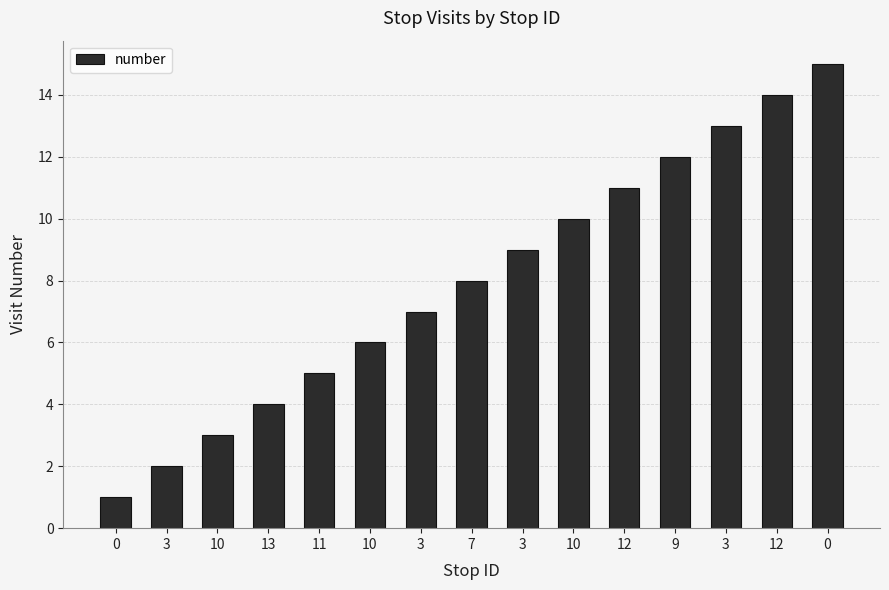

Reading left to right, what are all the values shown in this chart?

1	2	3	4	5	6	7	8	9	10	11	12	13	14	15